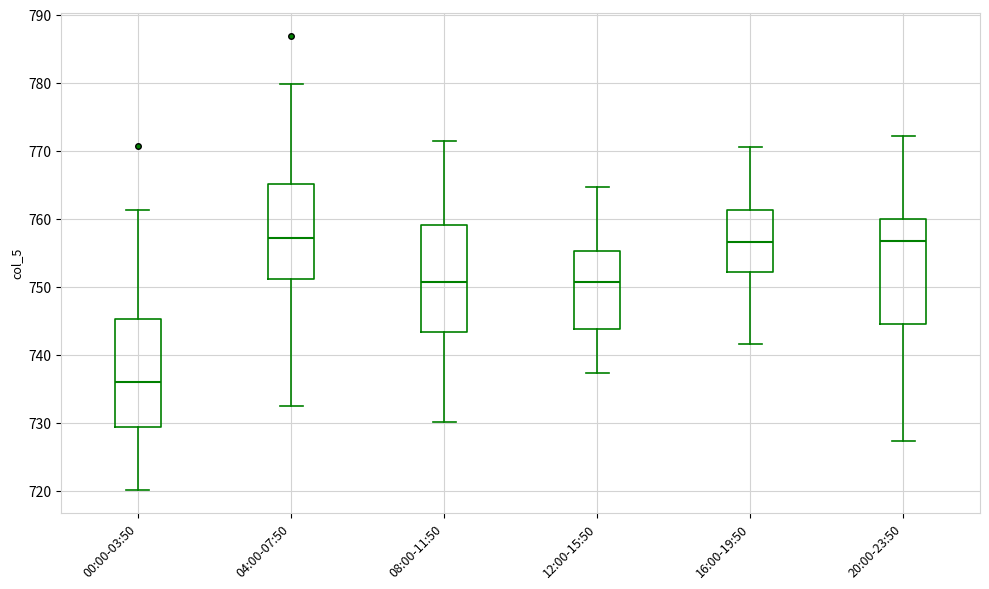

Reading left to right, transcribe this box plot: for each box, give where its median line is, the range the box spans, and where its two whiskers end, as read against the y-axis. The values are not printed on the chart, so give them approximately, as read against the axis.

00:00-03:50: median 736, box 729 to 745, whiskers 720 to 761
04:00-07:50: median 757, box 751 to 765, whiskers 732 to 780
08:00-11:50: median 751, box 743 to 759, whiskers 730 to 771
12:00-15:50: median 751, box 744 to 755, whiskers 737 to 765
16:00-19:50: median 757, box 752 to 761, whiskers 742 to 771
20:00-23:50: median 757, box 745 to 760, whiskers 727 to 772